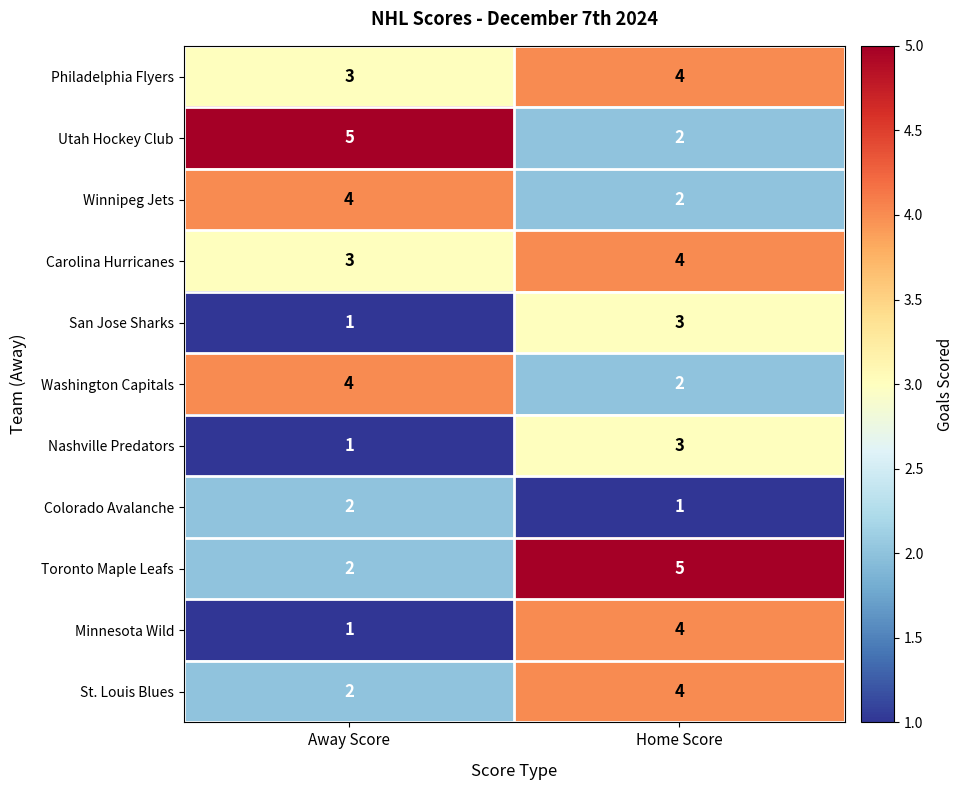

At which label is St. Louis Blues closest to 3?

Away Score